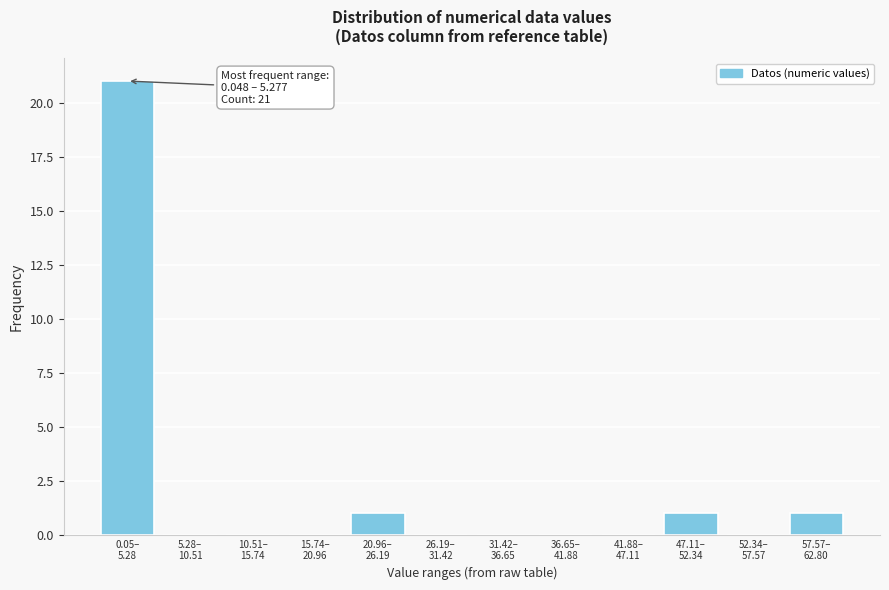

What is the sum of all values?

24